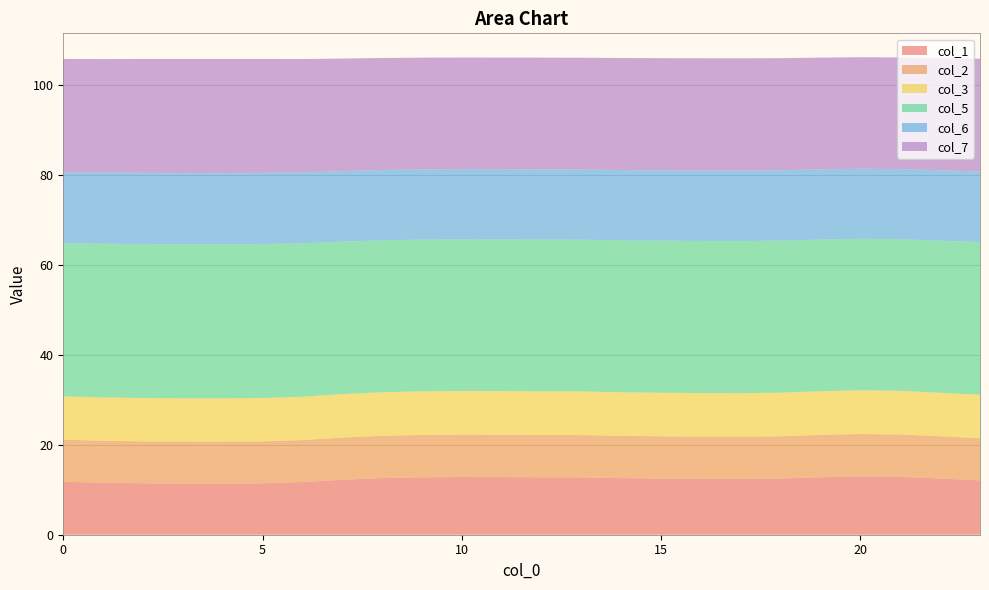

Reading right to left, what are all the values shown in this chart?

col_1: 12.1	12.5	12.9	13.0	12.8	12.5	12.4	12.4	12.5	12.6	12.7	12.8	12.8	12.8	12.8	12.6	12.2	11.7	11.4	11.4	11.4	11.4	11.6	11.8
col_2: 9.4	9.4	9.4	9.4	9.4	9.4	9.4	9.4	9.4	9.4	9.4	9.4	9.4	9.4	9.4	9.4	9.4	9.3	9.3	9.3	9.3	9.3	9.3	9.3
col_3: 9.7	9.7	9.7	9.7	9.7	9.7	9.7	9.7	9.7	9.7	9.7	9.7	9.7	9.7	9.7	9.7	9.7	9.6	9.6	9.6	9.6	9.6	9.6	9.6
col_5: 33.9	33.8	33.7	33.7	33.7	33.8	33.8	33.8	33.8	33.8	33.7	33.7	33.7	33.7	33.7	33.8	33.9	34.1	34.2	34.2	34.2	34.2	34.1	34.0
col_6: 15.7	15.6	15.6	15.6	15.6	15.6	15.7	15.6	15.6	15.6	15.6	15.6	15.6	15.6	15.6	15.6	15.7	15.8	15.8	15.8	15.8	15.8	15.8	15.8
col_7: 25.1	24.9	24.8	24.8	24.8	24.9	24.9	24.9	24.9	24.9	24.8	24.8	24.8	24.8	24.8	24.9	25.0	25.2	25.3	25.3	25.3	25.3	25.2	25.2